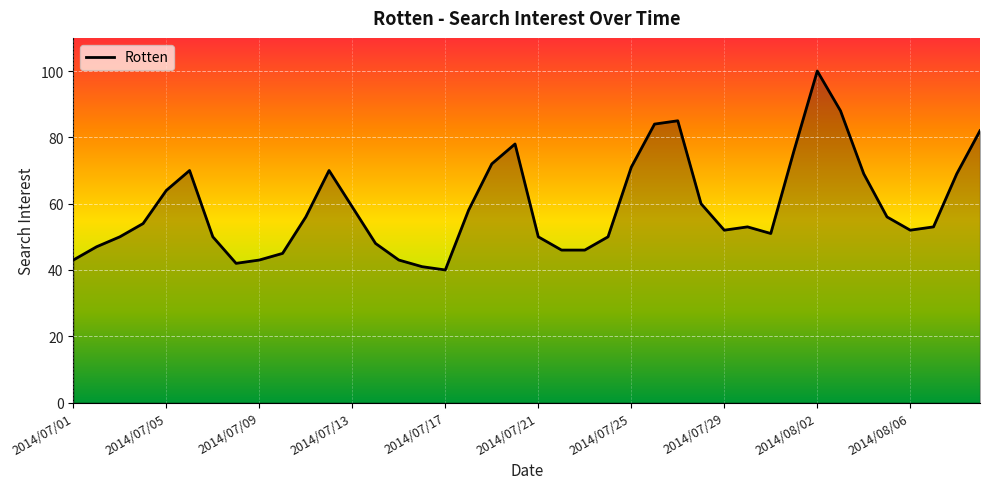

What is the sum of all values?

2366